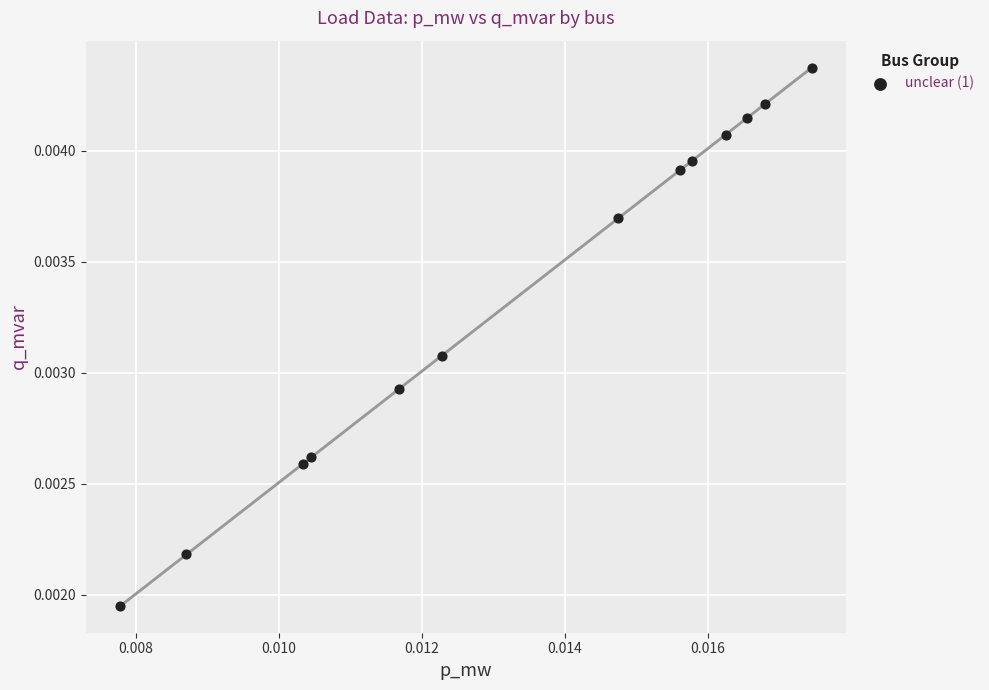

Count the number of points in this scatter plot.

13